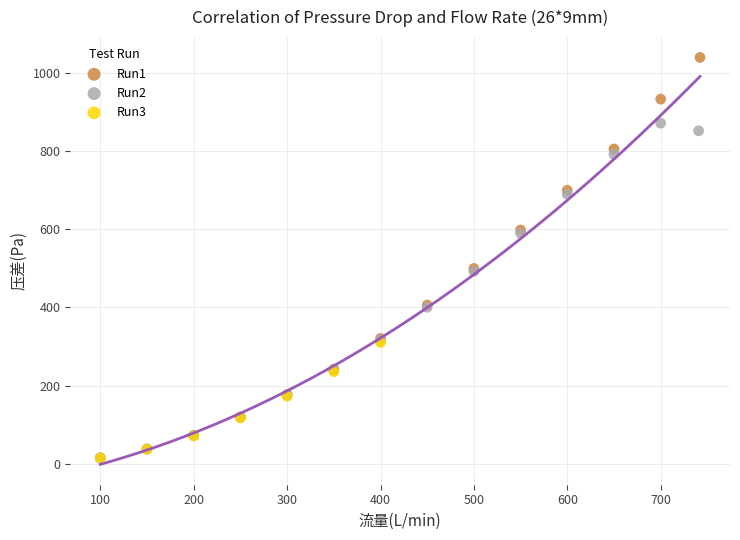

Which series has the widest spread of Y values?

Run1